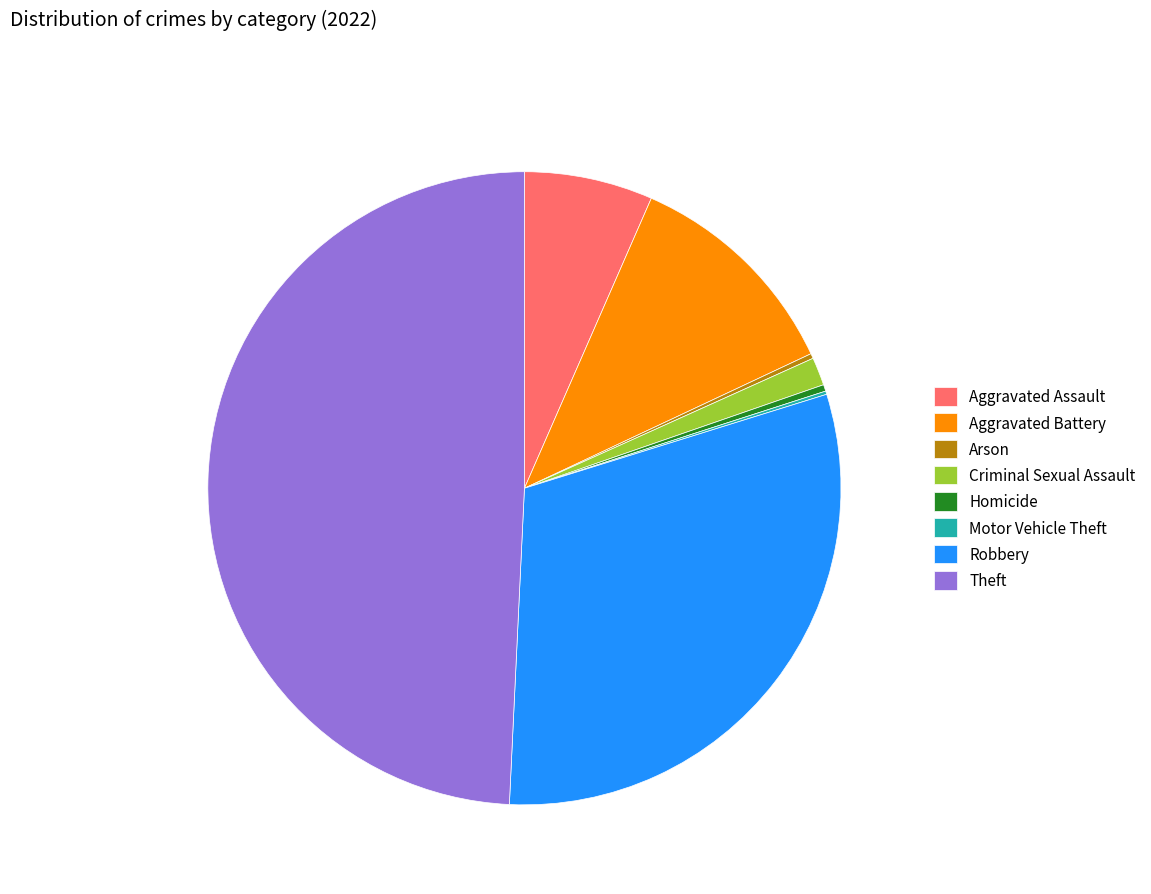

Combined, do Robbery and Theft account for over 50%?

Yes